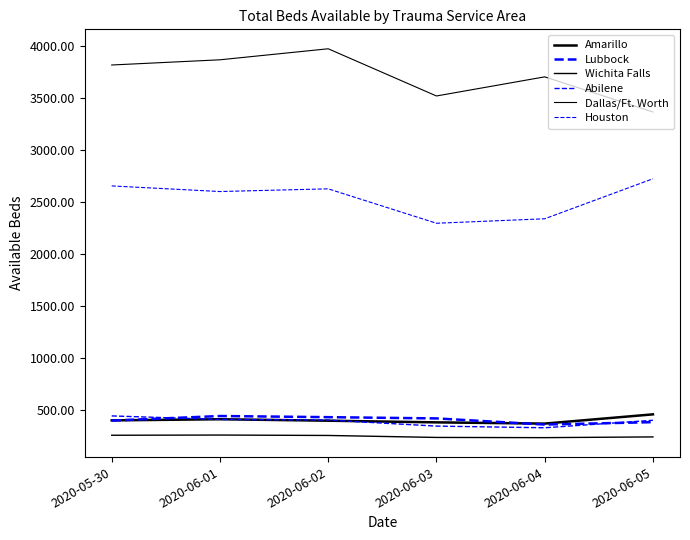

Is the value of Wichita Falls at 2020-06-04 greater than the value of Lubbock at 2020-06-01?

No